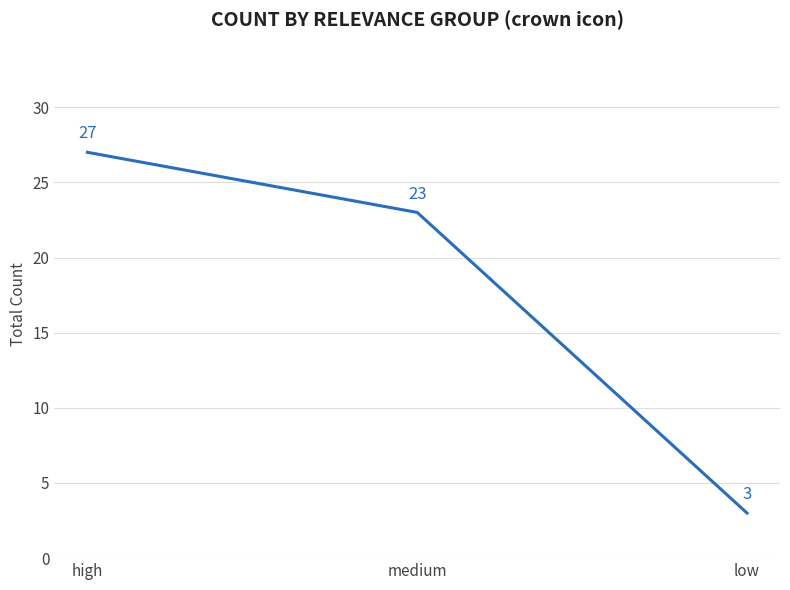

List the labels in order of value, largest first.

high, medium, low